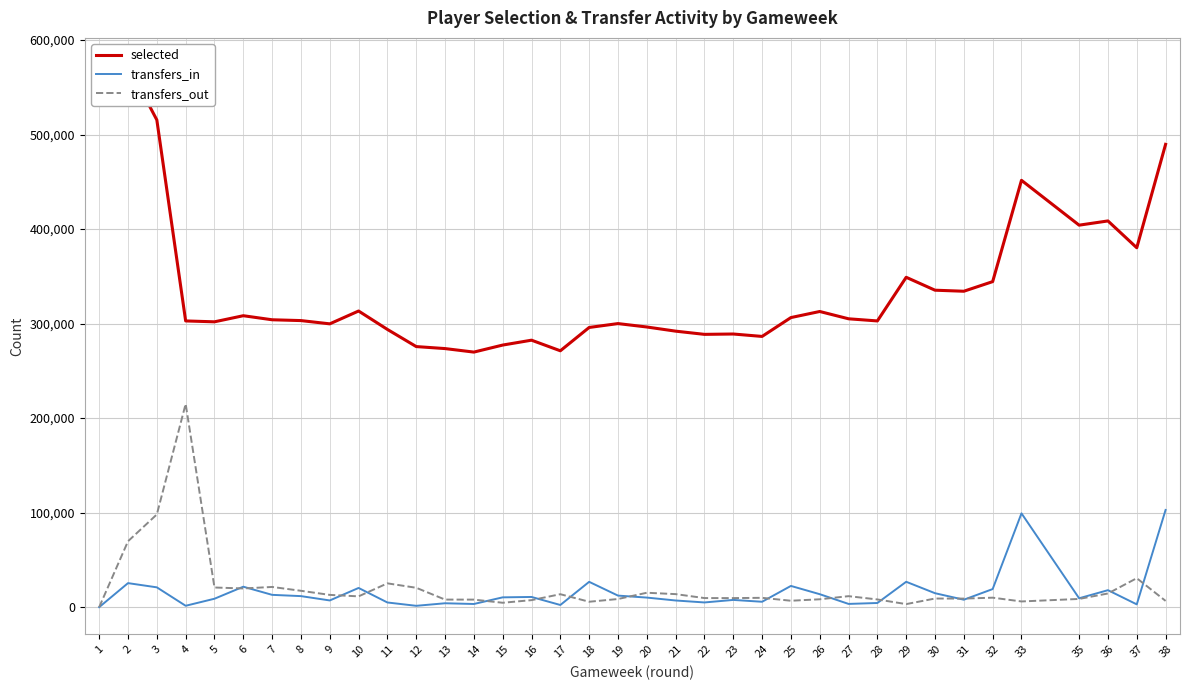

Reading left to right, transcribe all the data shown in this chart.

selected: 552723	573607	515468	302817	301888	308337	304048	303186	299735	313312	293833	275691	273566	269849	277287	282451	271229	295909	300013	296412	292004	288614	288981	286427	306370	312807	305086	302813	348996	335334	334232	344406	451594	451594	404143	408616	380234	489653
transfers_in: 0	25416	20951	1443	8900	21621	13006	11664	7085	20304	4932	1408	4103	3336	10360	10773	2277	26779	12212	10118	7041	4967	7635	5695	22448	13704	3415	4387	26832	14747	7861	19123	99245	99245	9389	17954	2934	102853
transfers_out: 0	69713	98074	215029	20780	19767	21369	17302	12965	11411	25176	20488	7989	7964	4634	7403	13687	5711	8598	15226	13777	9598	9579	9862	6773	8309	11617	8136	3216	9112	9048	10014	6019	6019	8686	14454	30630	6597